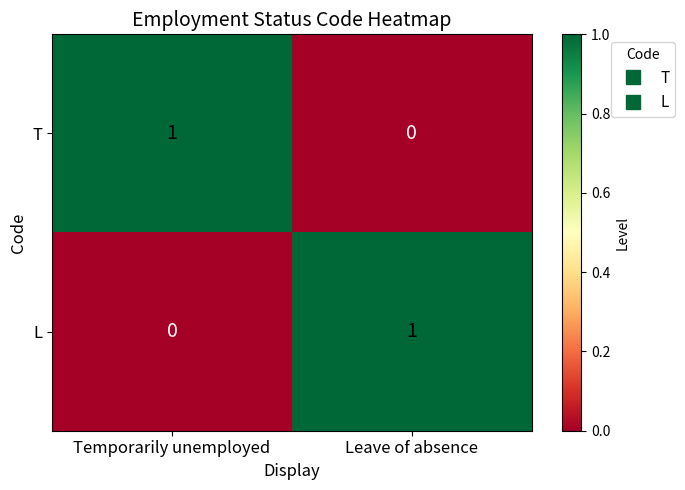

Where is T nearest to the value 0?

Leave of absence